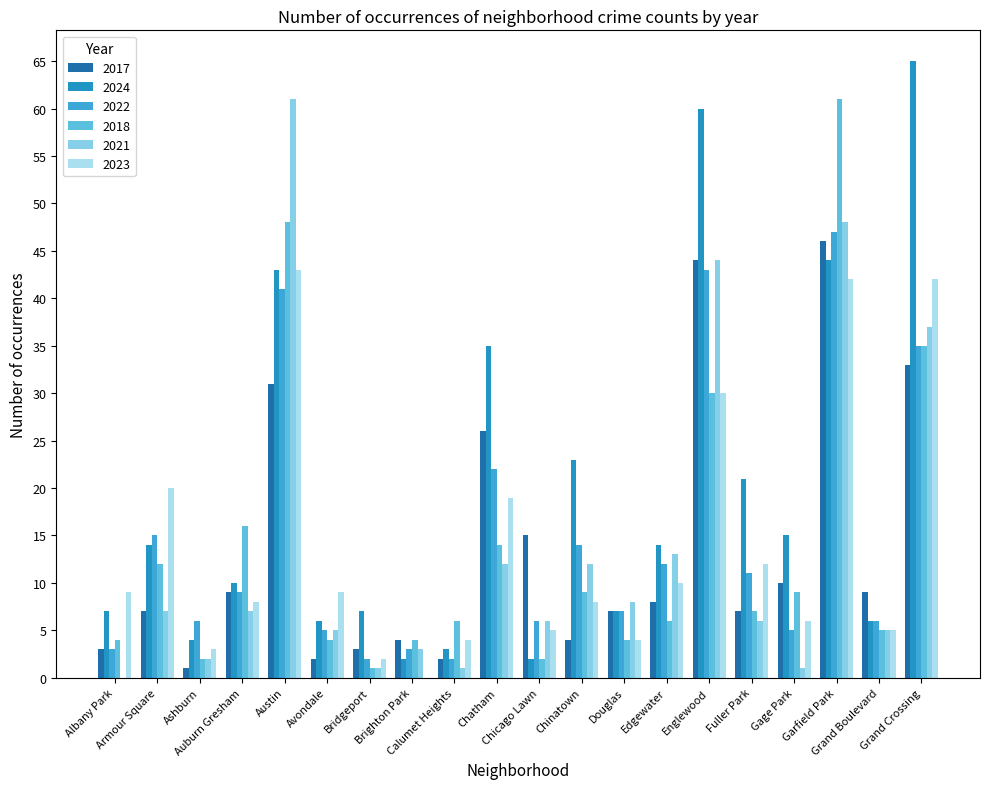

What are all the series names shown in the legend?

2017, 2024, 2022, 2018, 2021, 2023